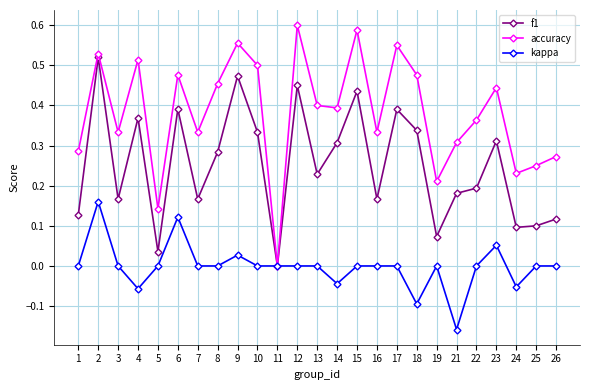

How many series are shown in this chart?

3